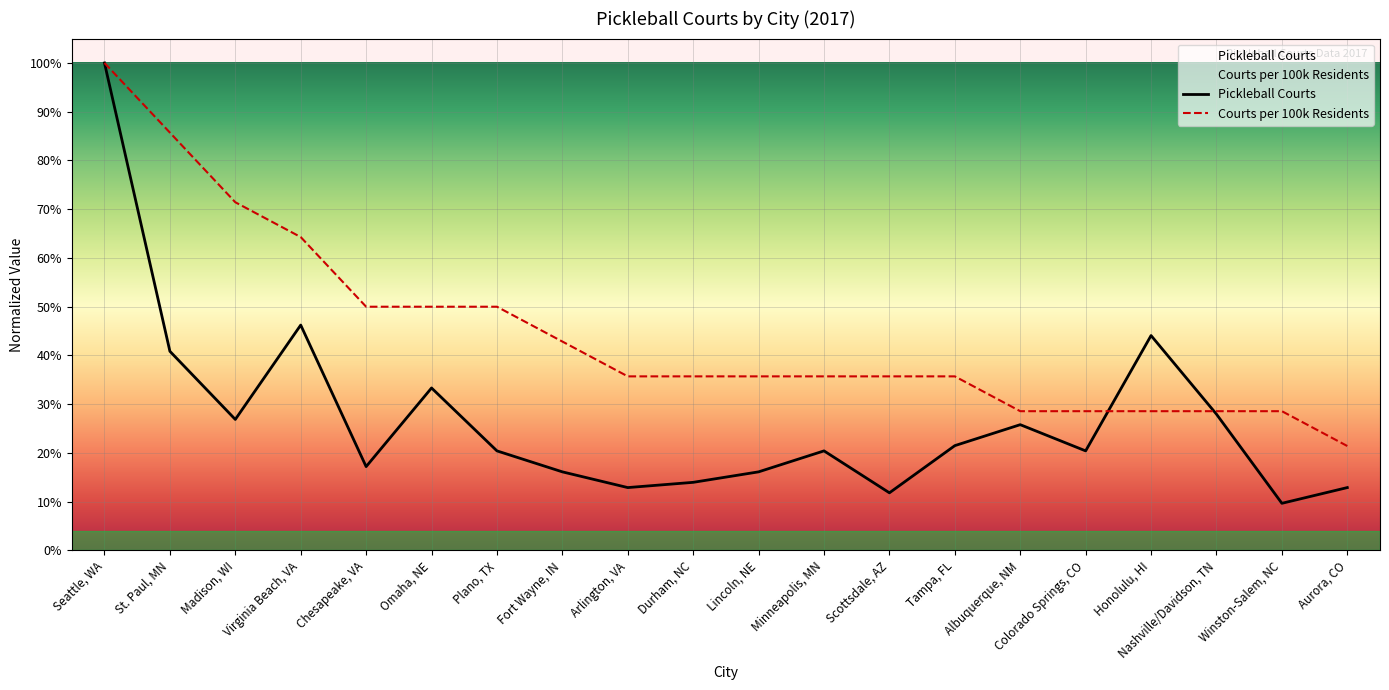

What is the difference between the maximum and minimum values in the Courts per 100k Residents series?

0.8